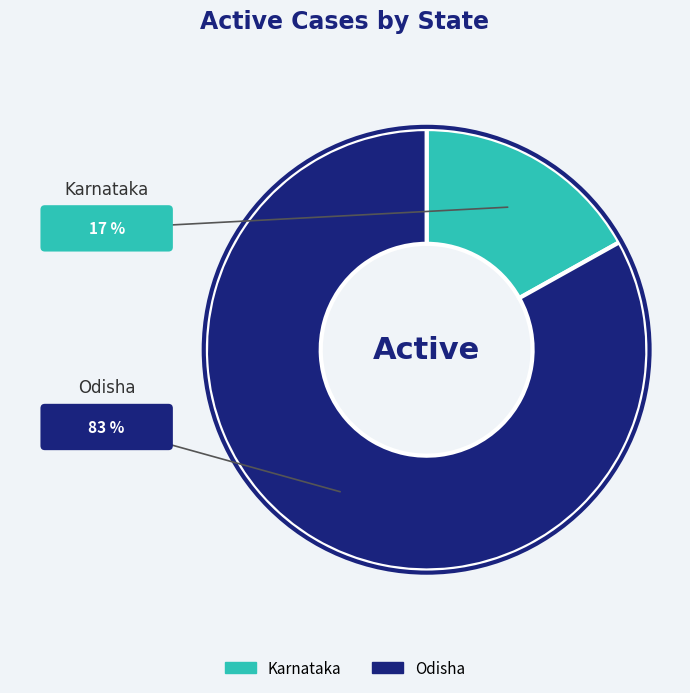

Is Odisha the majority of the pie?

Yes